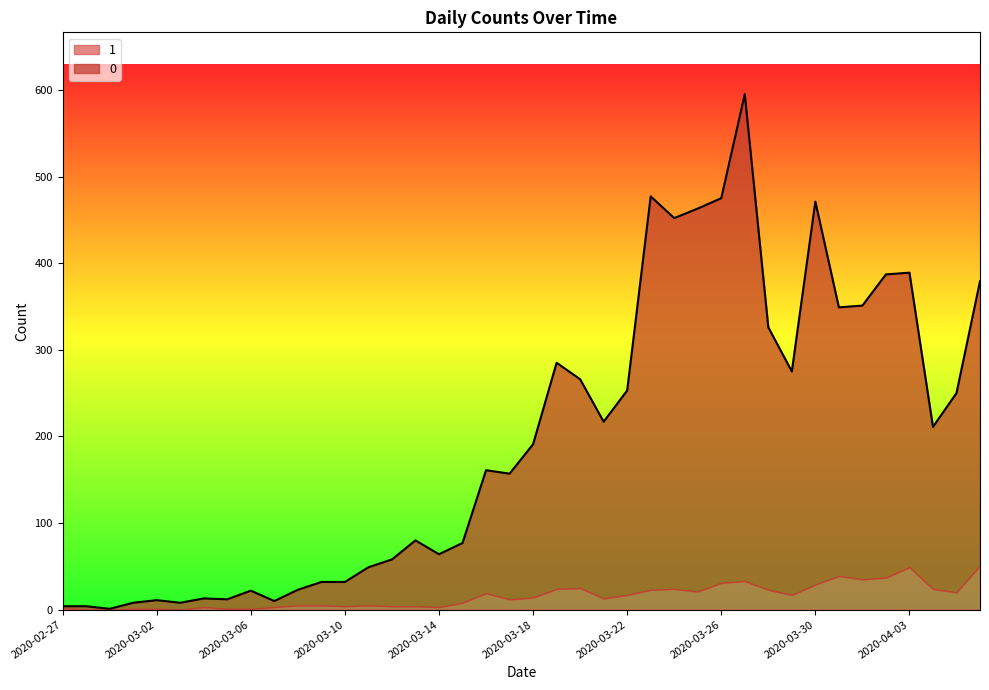

How many points are lower than both their immediate neighbors (excluding endpoints)?

11